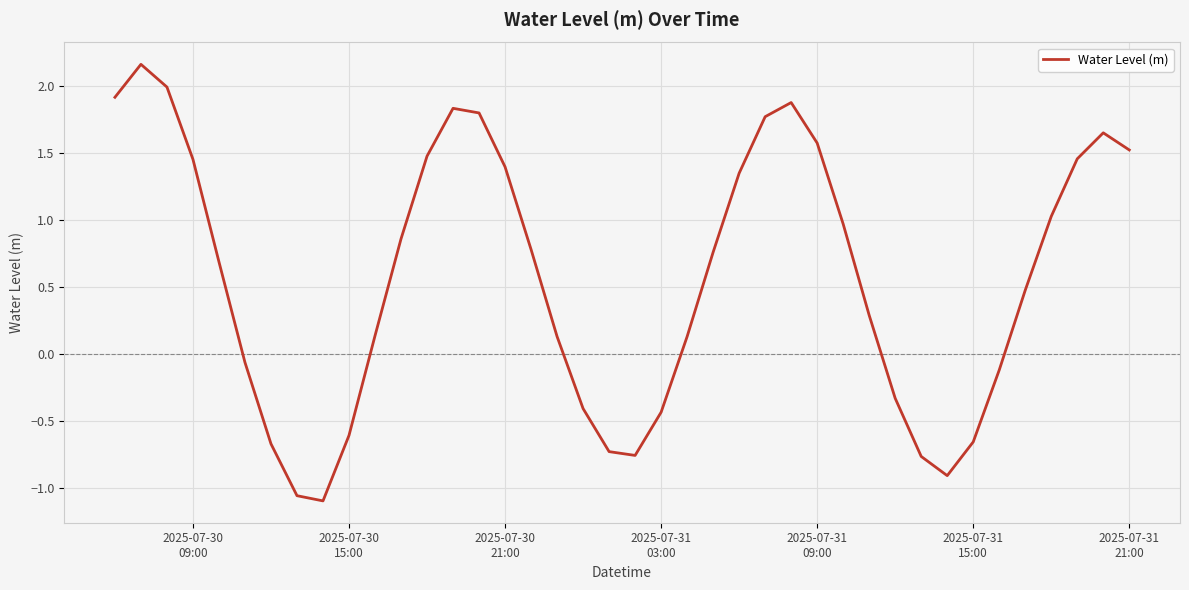

What is the difference between the maximum and minimum values?

3.3